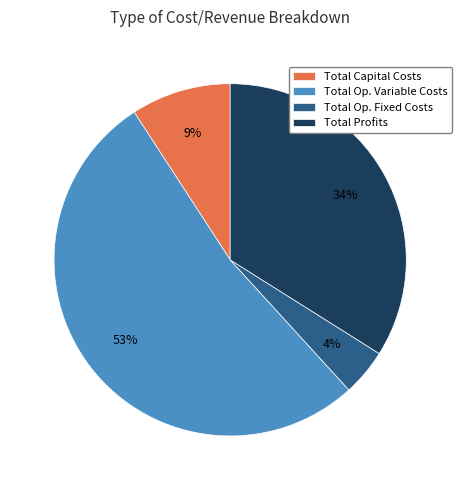

Is there any slice that represents more than half of the pie?

Yes